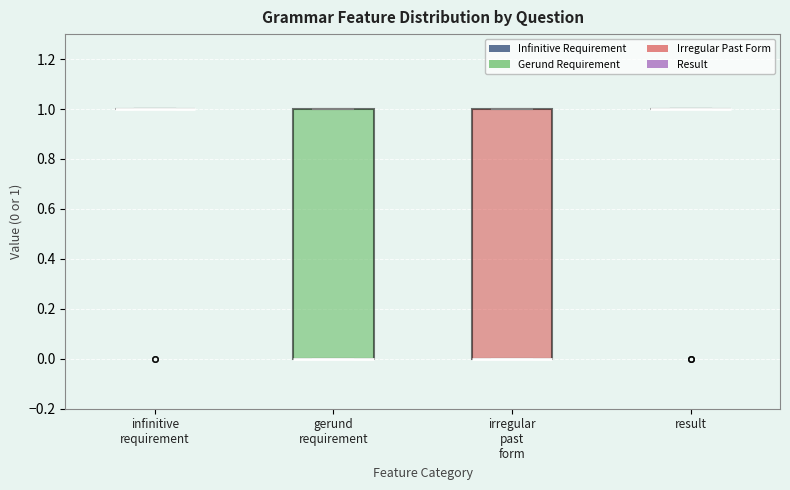

Where is the upper edge of the box for gerund requirement on the y-axis? The values are not printed on the chart, so give them approximately, as read against the axis.

1